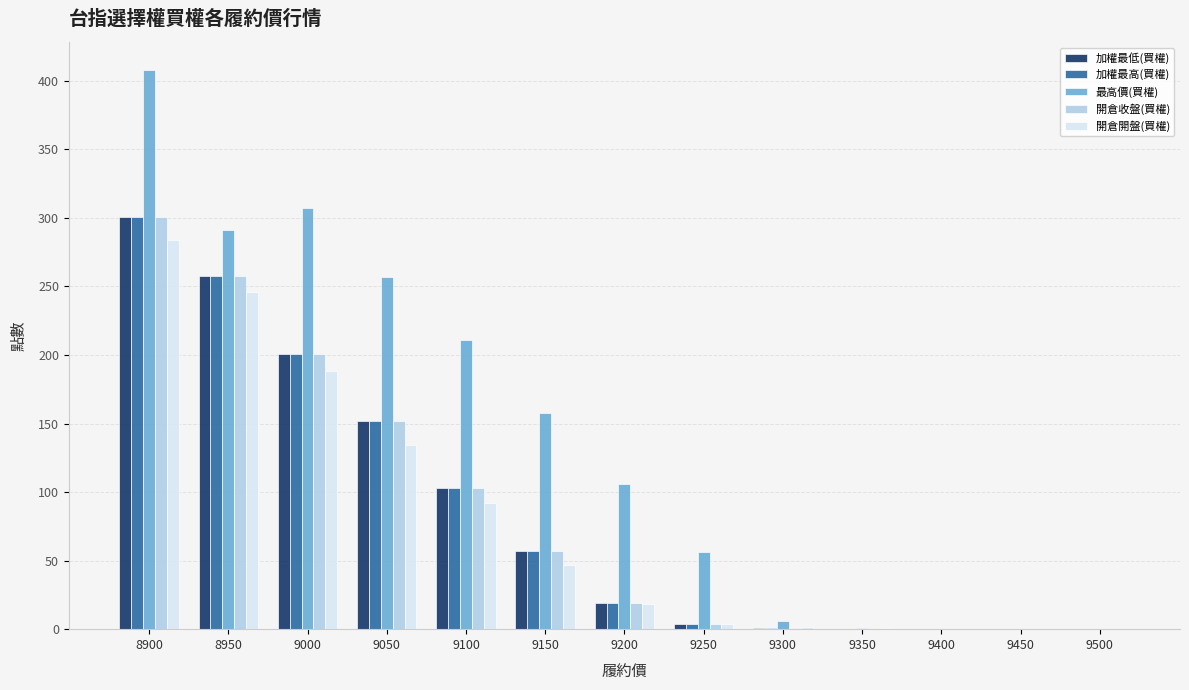

Between 9050 and 9150, which series saw the biggest shift?

最高價(買權)